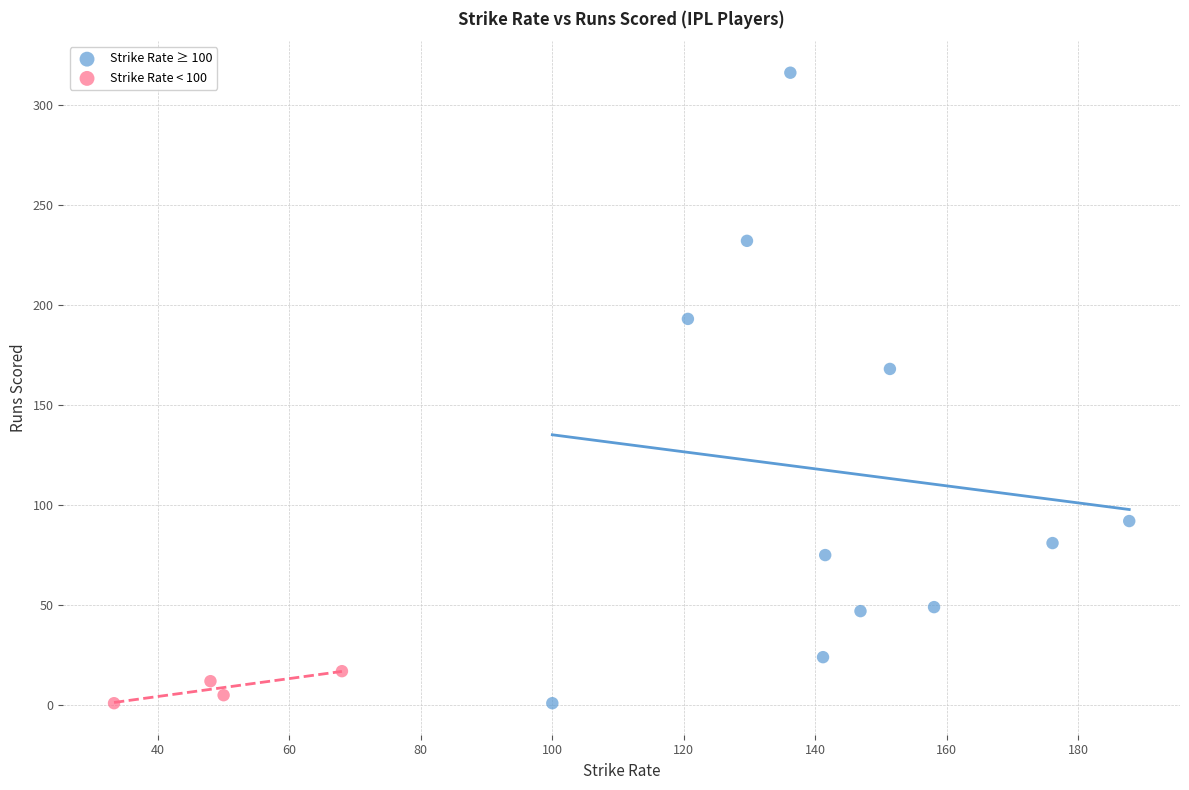

Which series contains the highest Y value?

Strike Rate ≥ 100